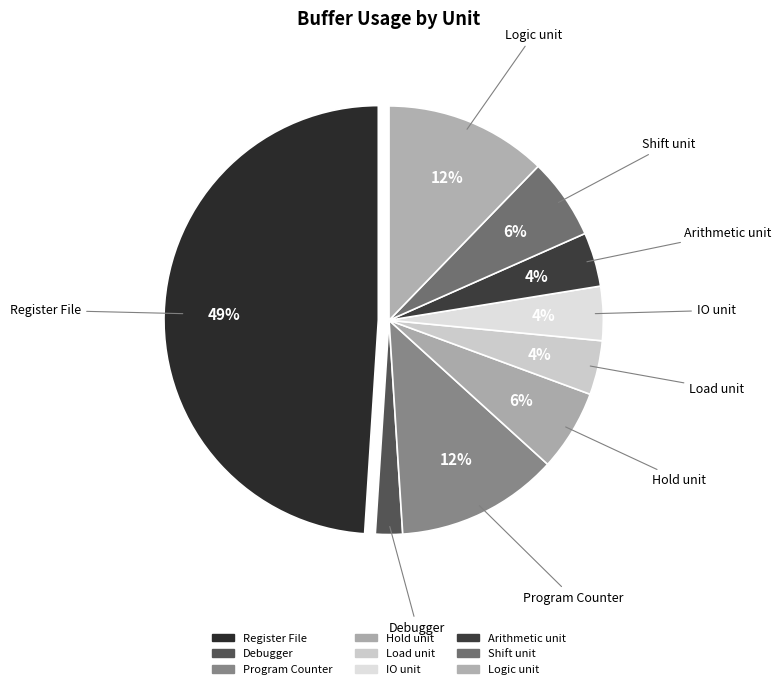

To the nearest percent, what is the difference between the largest and smallest slice percentages?

47%